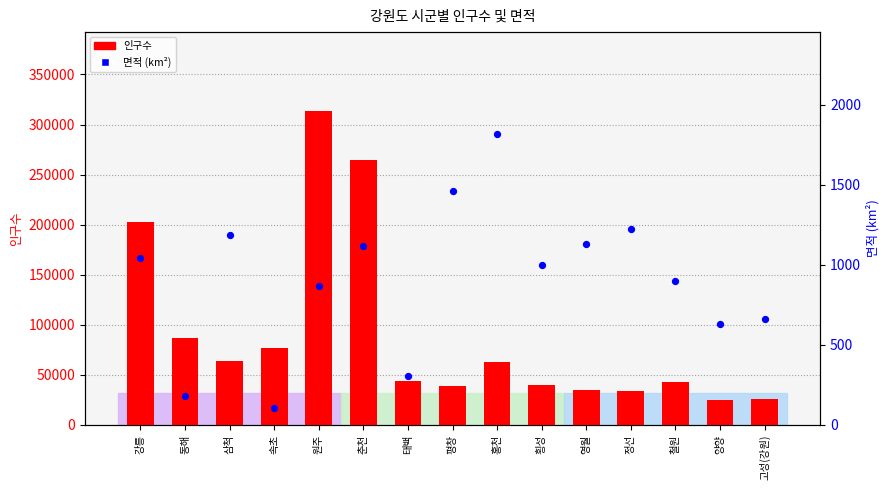

Is the value of 면적 (km²) at 춘천 greater than the value of 인구수 at 고성(강원)?

No